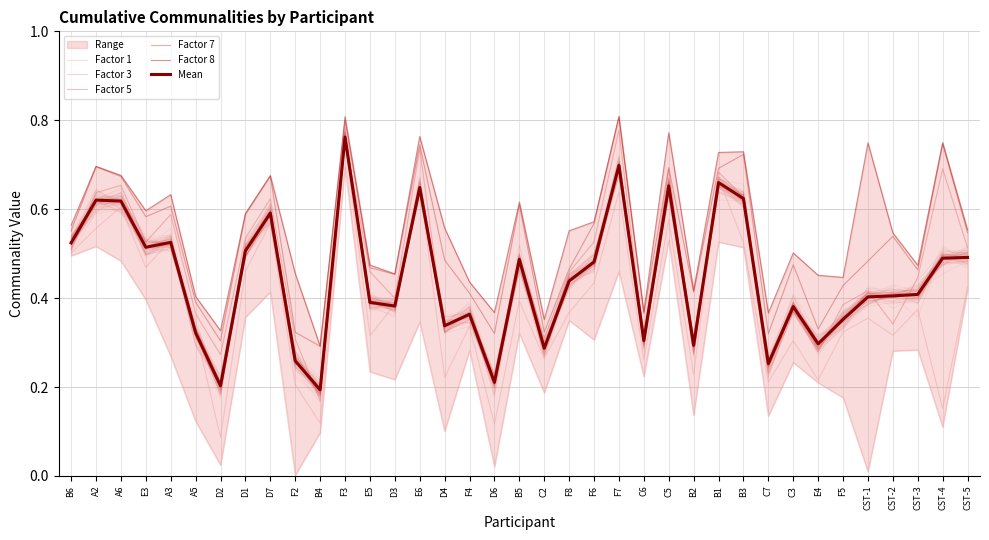

At which category does Factor 7 reach its first local peak?

A2